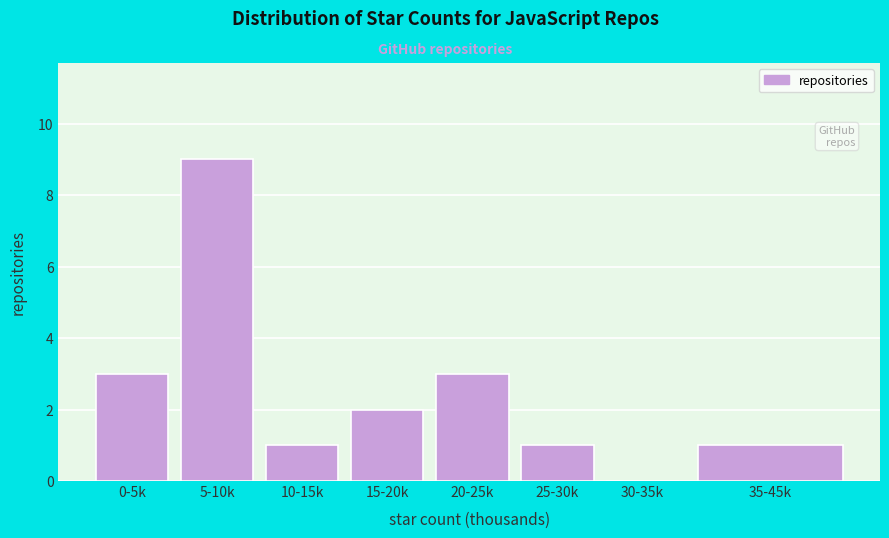

At which category does the chart reach its peak across all series?

5-10k